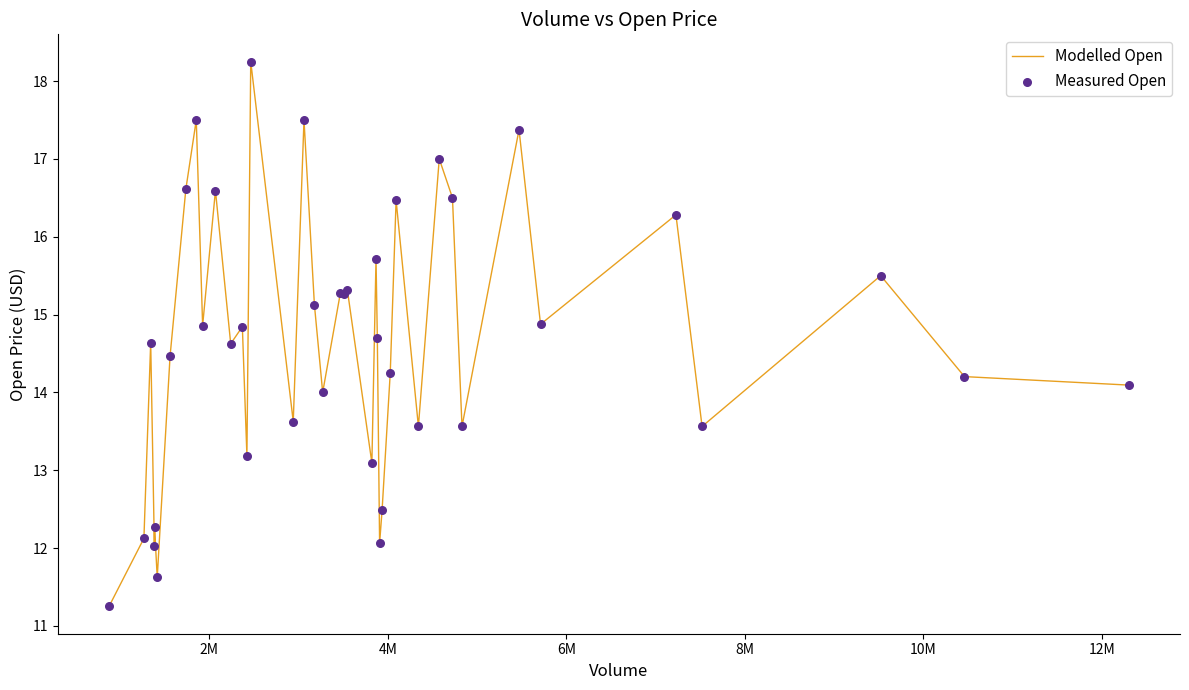

What is the difference between the maximum and minimum values?

7.0